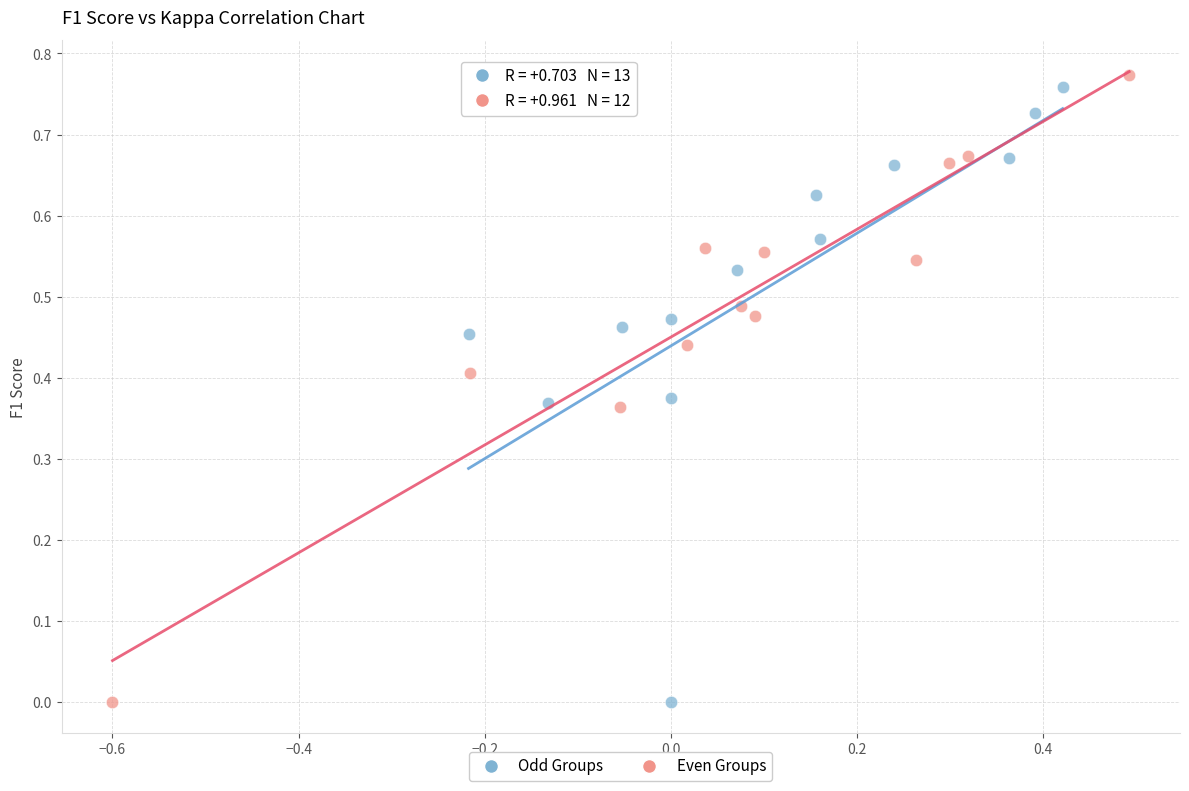

What are all the series names shown in the legend?

Odd Groups, Even Groups